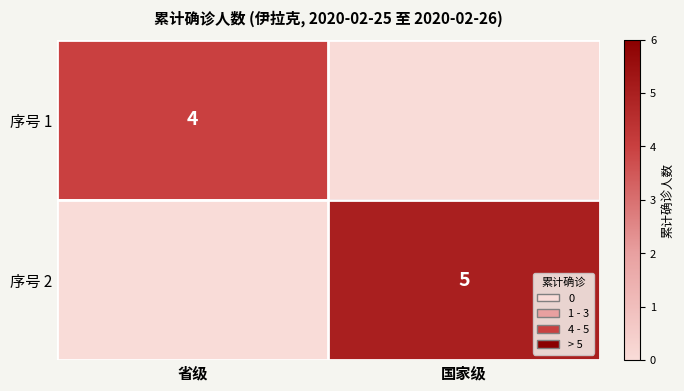

The 序号 2 series shows 5 at 国家级. True or false?

True